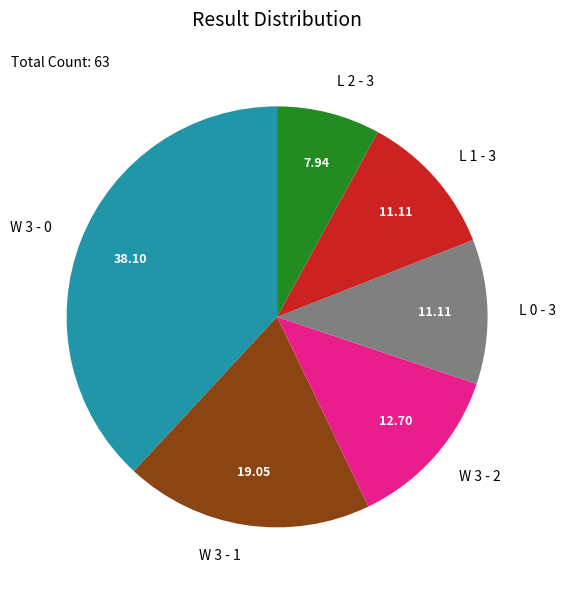

Does any single category account for the majority?

No